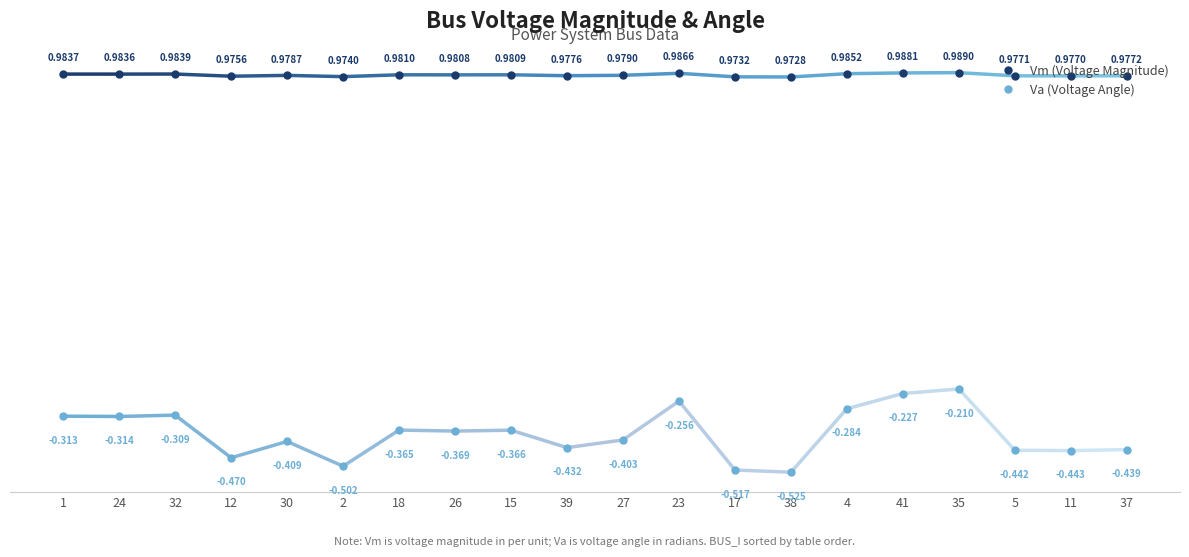

Which series changed the most between 35 and 37?

Va (Voltage Angle)